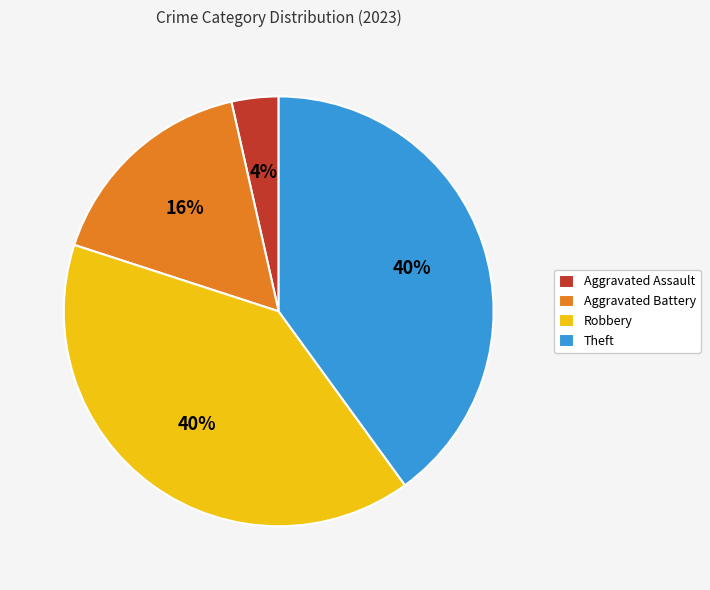

The Theft slice represents 40% of the pie. True or false?

True